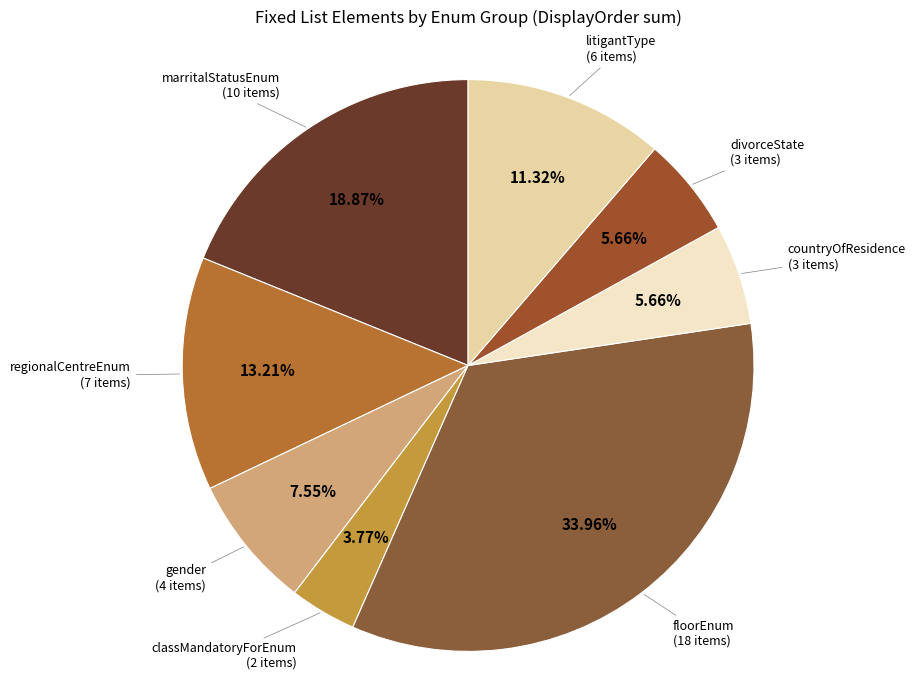

To the nearest percent, what is the difference between the largest and smallest slice percentages?

30%